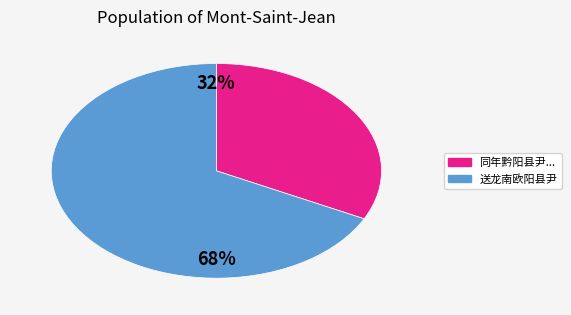

Is there any slice that represents more than half of the pie?

Yes